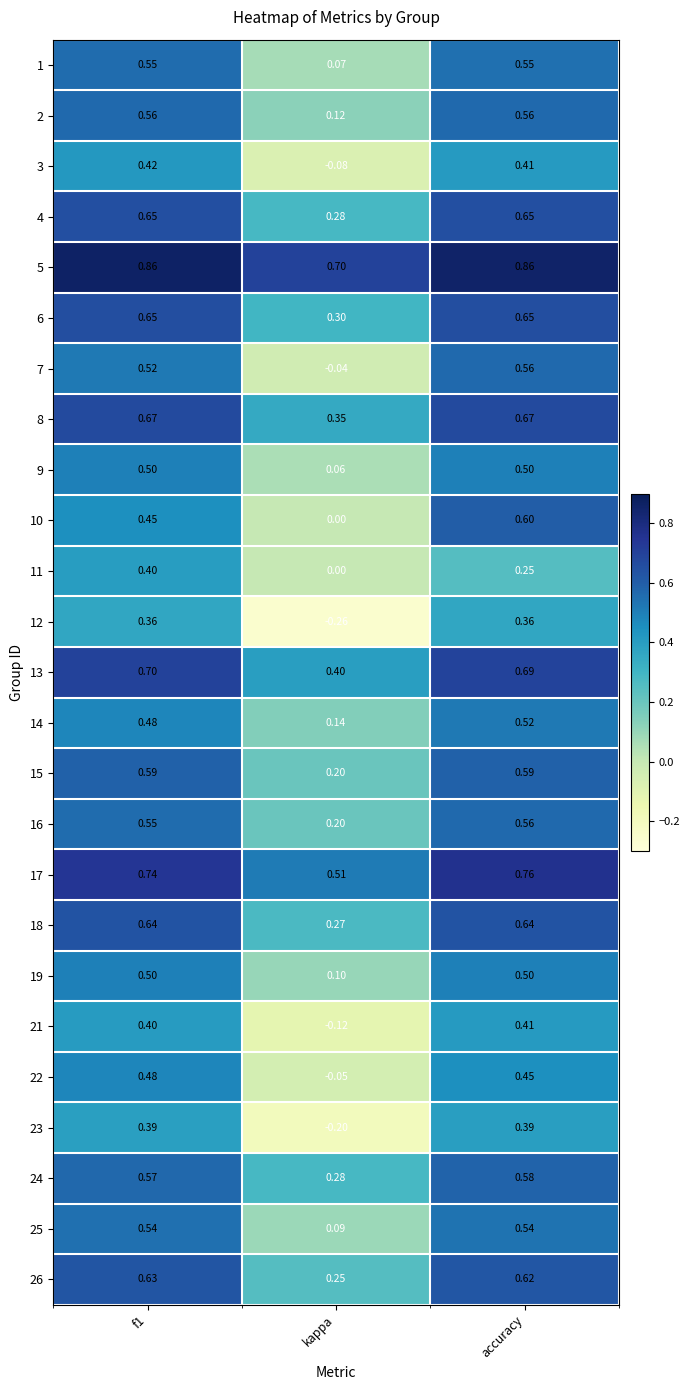

At which category is the sum across all series the highest?

accuracy